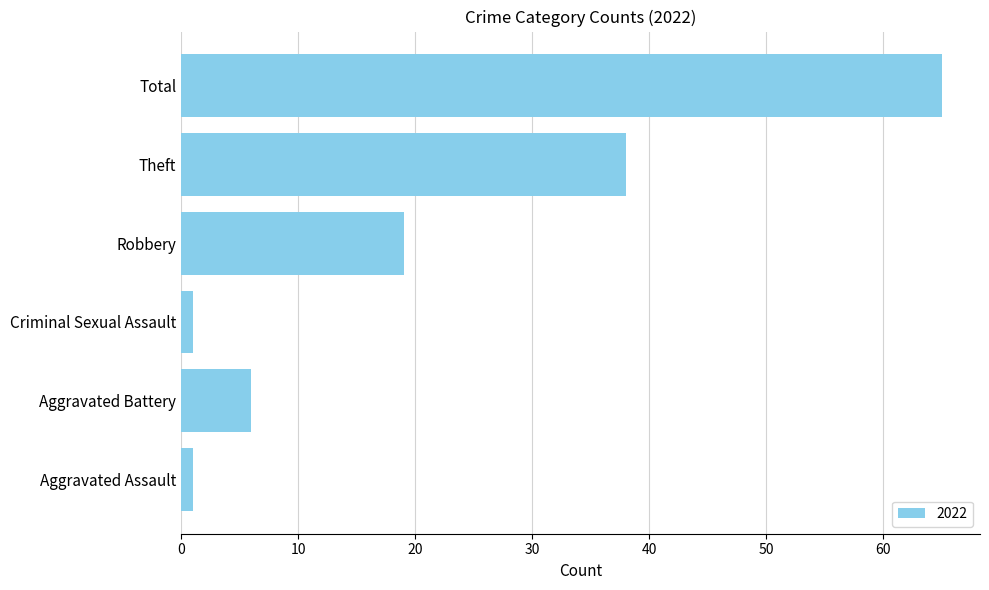

Which has a higher value, Criminal Sexual Assault or Aggravated Battery?

Aggravated Battery